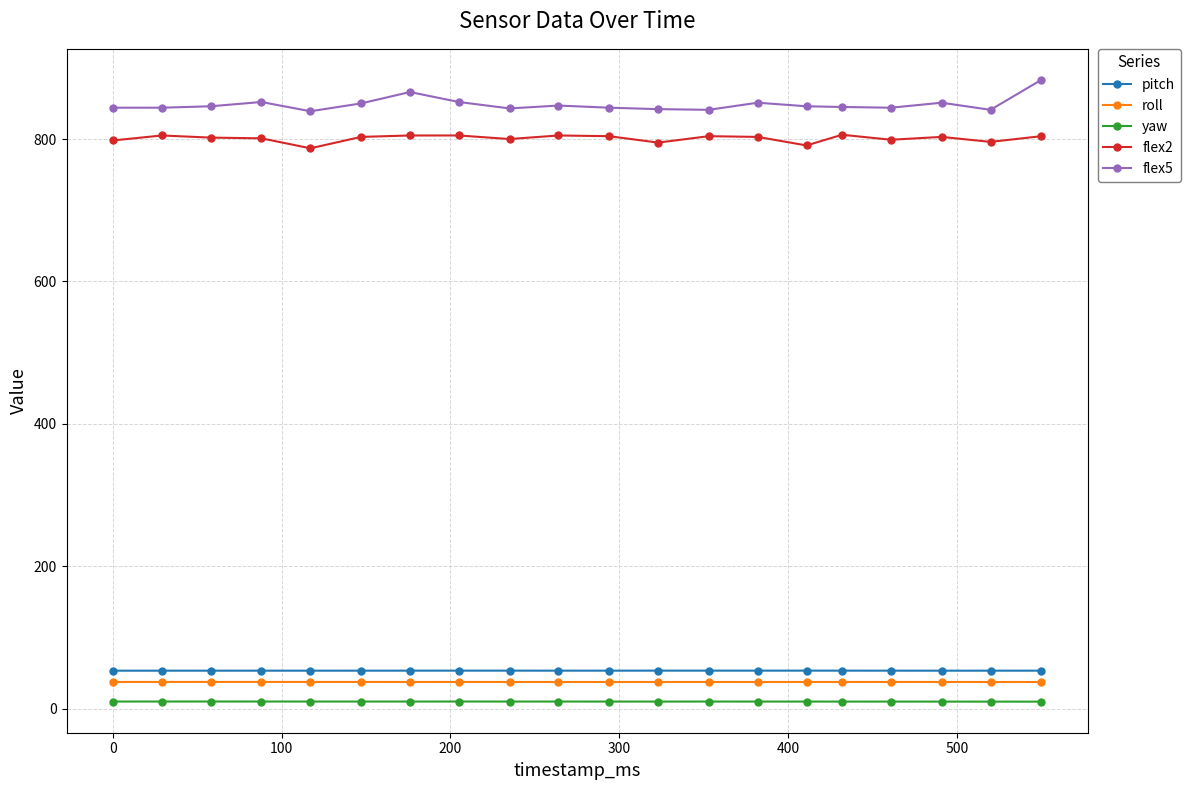

What is the greatest value displayed?

883.0